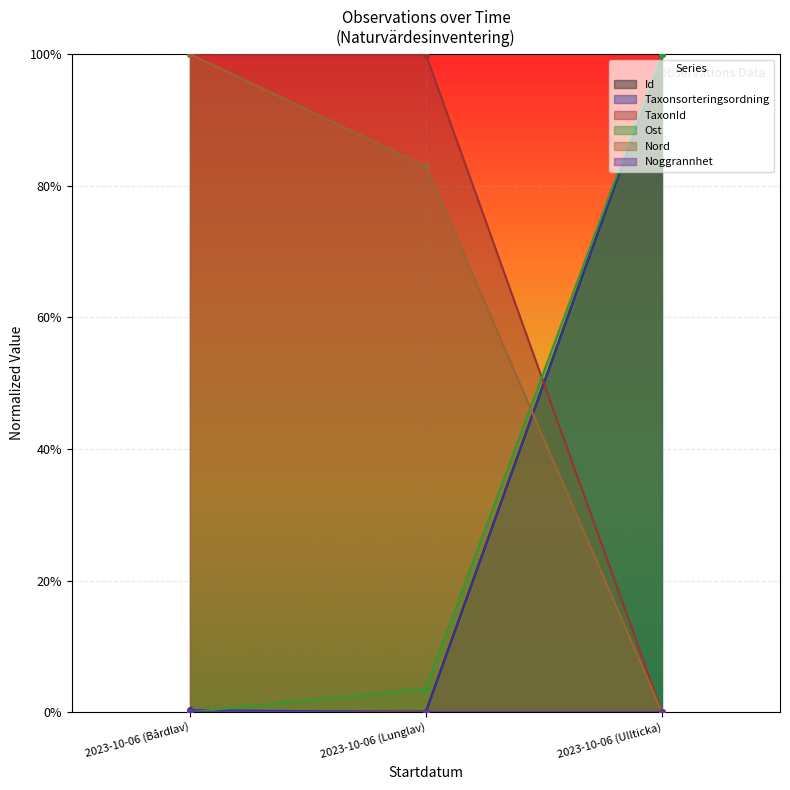

Which series has the largest total across all categories?

TaxonId